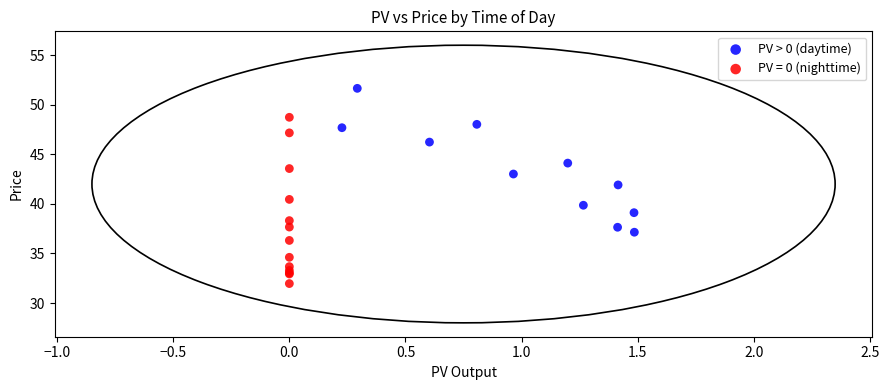

Which series contains the highest Y value?

PV > 0 (daytime)